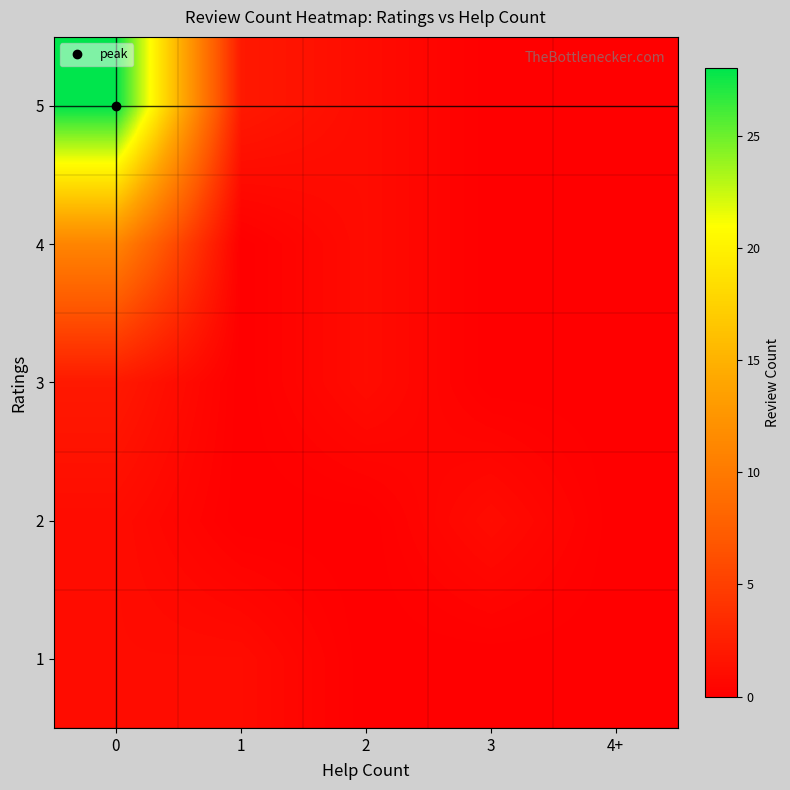

Reading left to right, what are all the values shown in this chart?

1: 0=1	1=1	2=0	3=0	4+=0
2: 0=1	1=0	2=0	3=1	4+=0
3: 0=2	1=0	2=1	3=0	4+=0
4: 0=11	1=0	2=1	3=0	4+=0
5: 0=28	1=2	2=1	3=0	4+=0